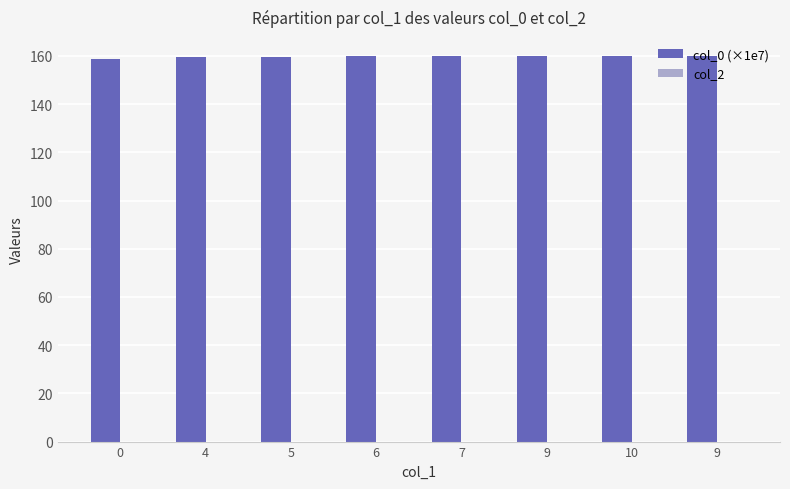

How many data points does each series have?

8